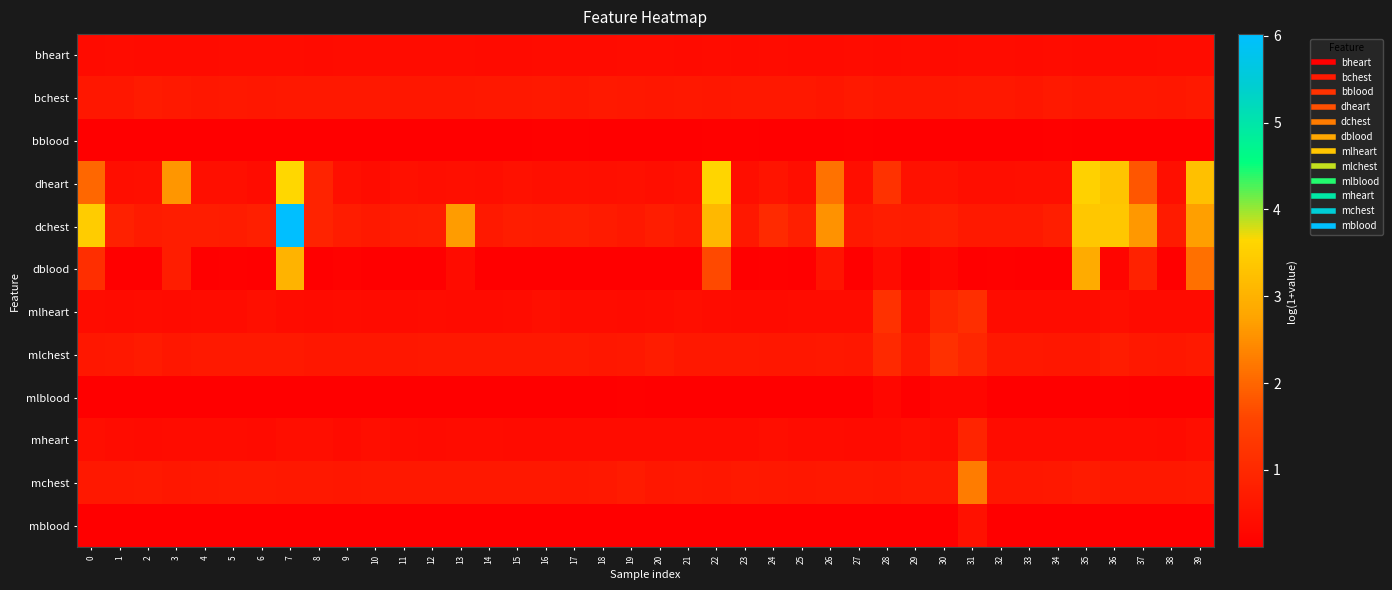

At how many categories does at least one series exceed 4?

1